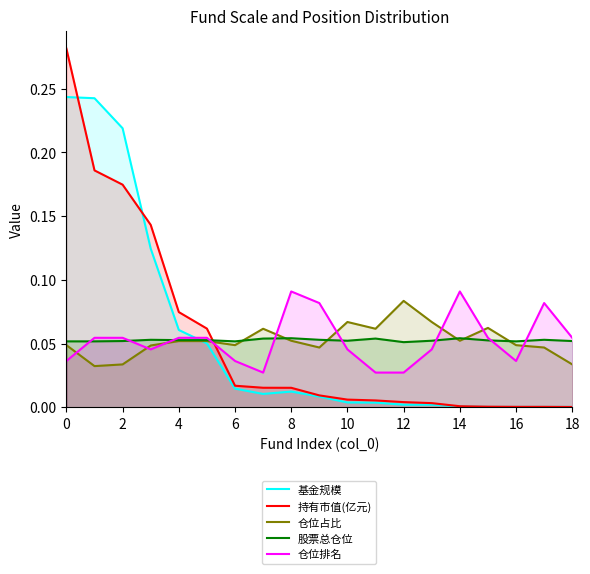

The value of 基金规模 at 2 is 0.3. True or false?

False